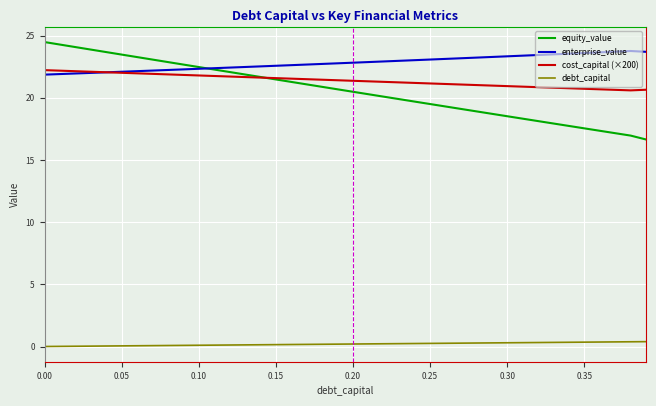

True or false: enterprise_value and debt_capital cross at least once.

False